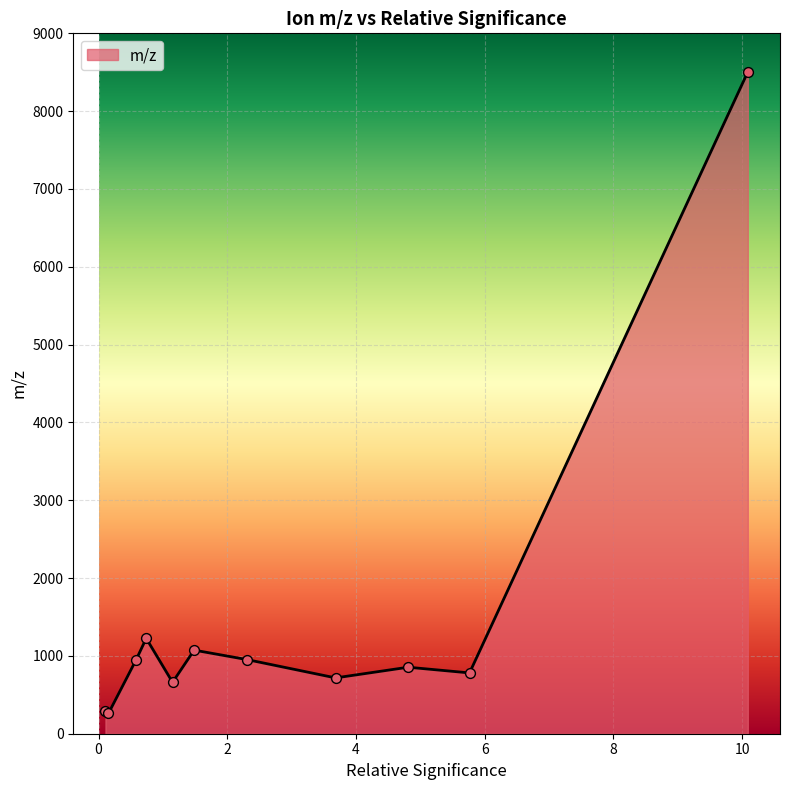

What is the minimum value shown in the chart?

260.1